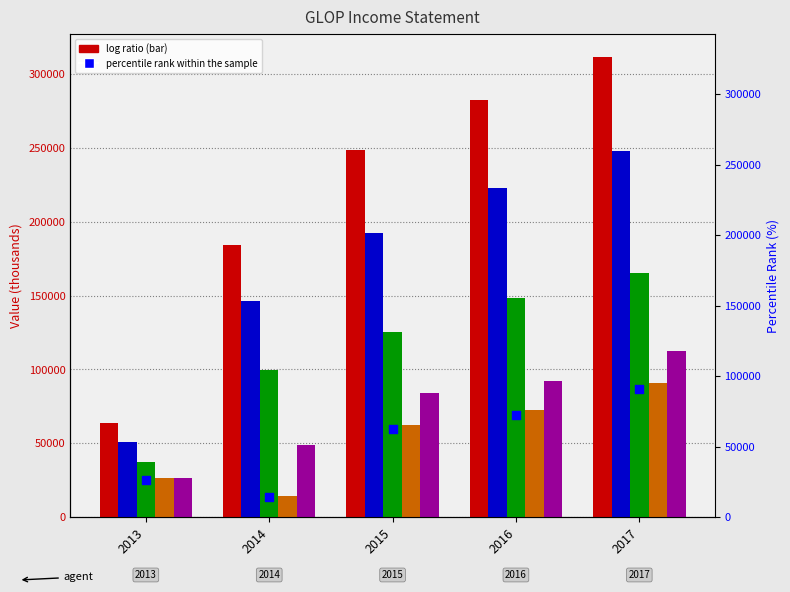

Which series reaches the maximum Y coordinate?

Total Revenue